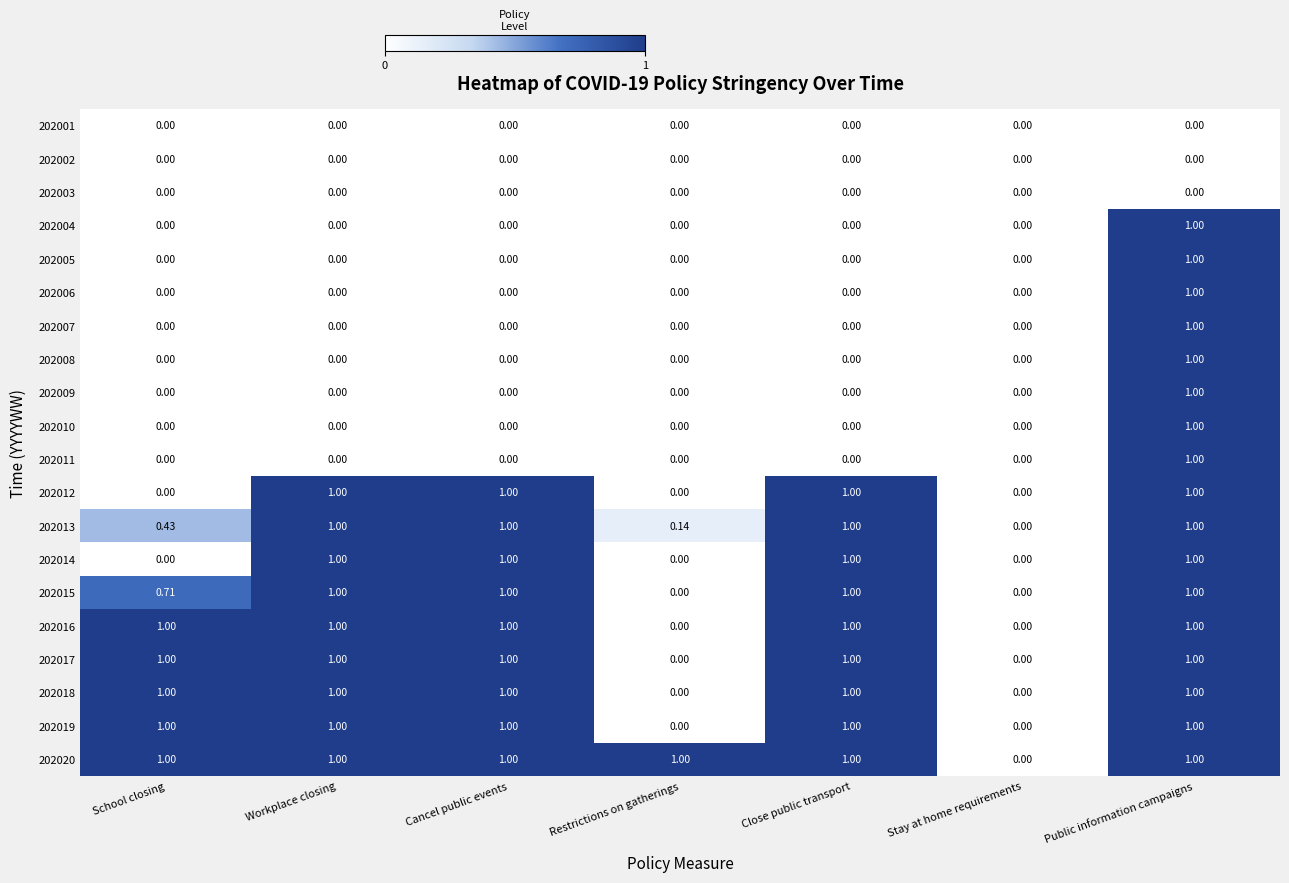

Is the value of 202014 at School closing greater than the value of 202011 at Public information campaigns?

No